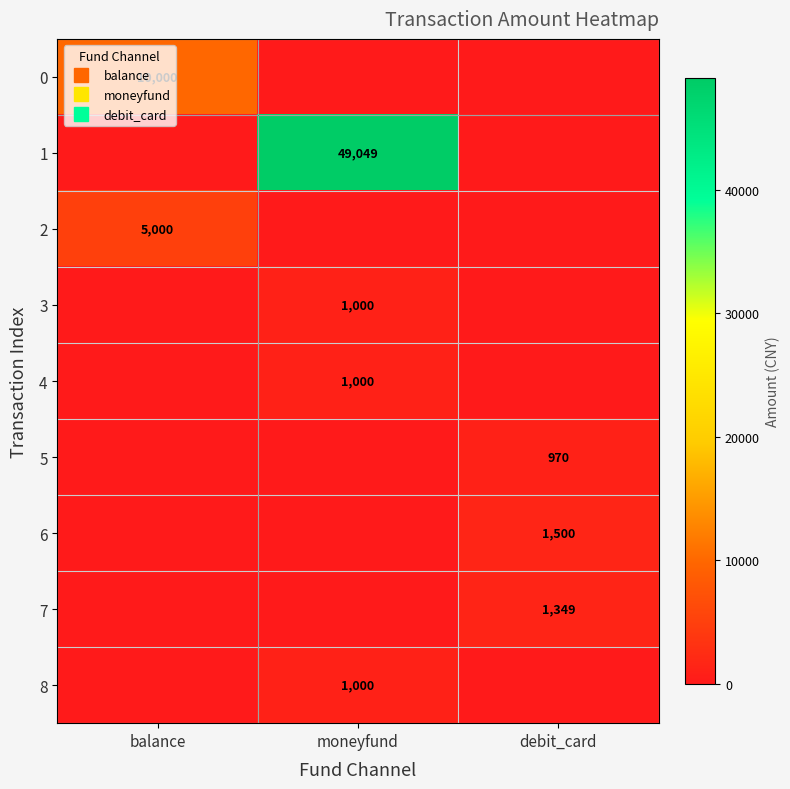

At which category does the chart reach its peak across all series?

moneyfund